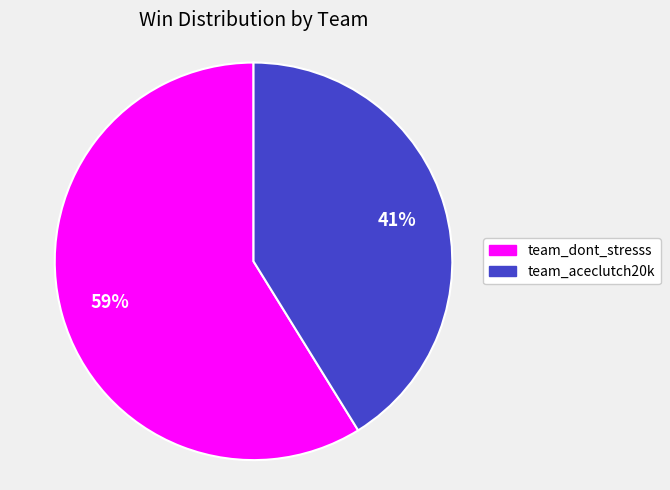

Is the sum of team_dont_stresss and team_aceclutch20k greater than half?

Yes